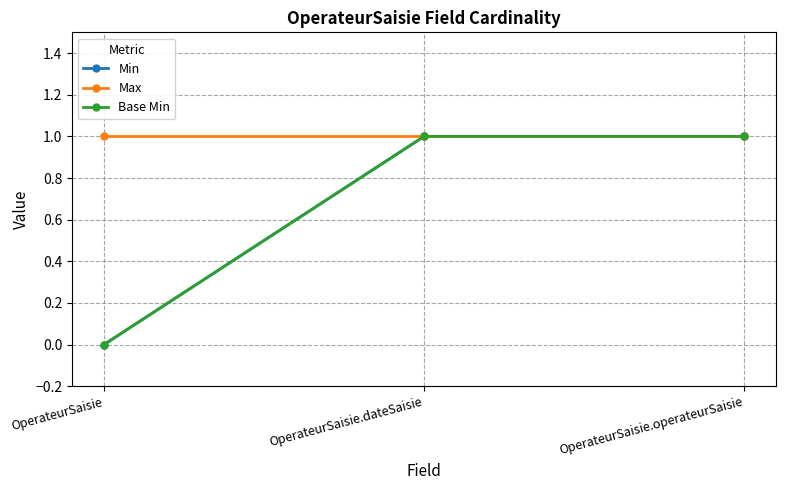

What is the label of the 2nd point from the right?

OperateurSaisie.dateSaisie